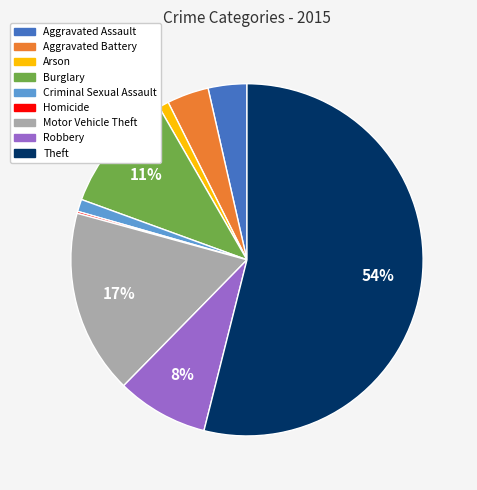

Does any single category account for the majority?

Yes